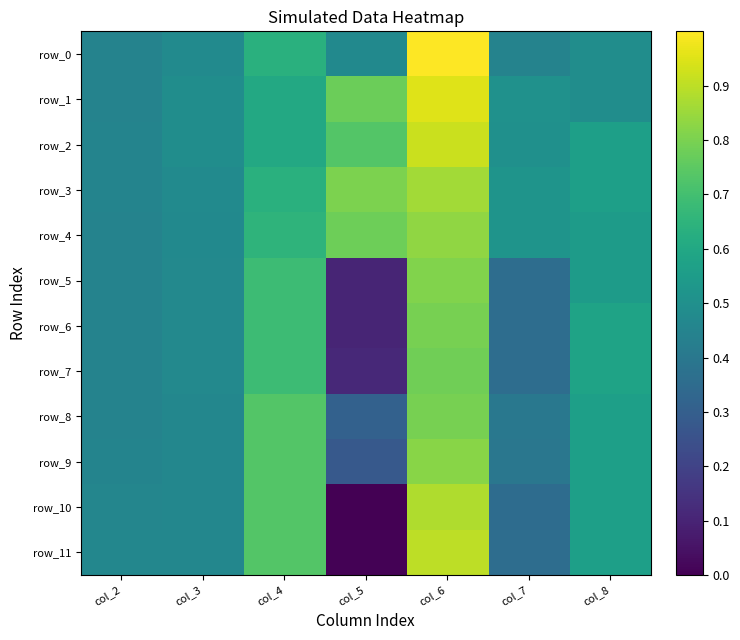

What is the average value of the row_10 series?

0.5